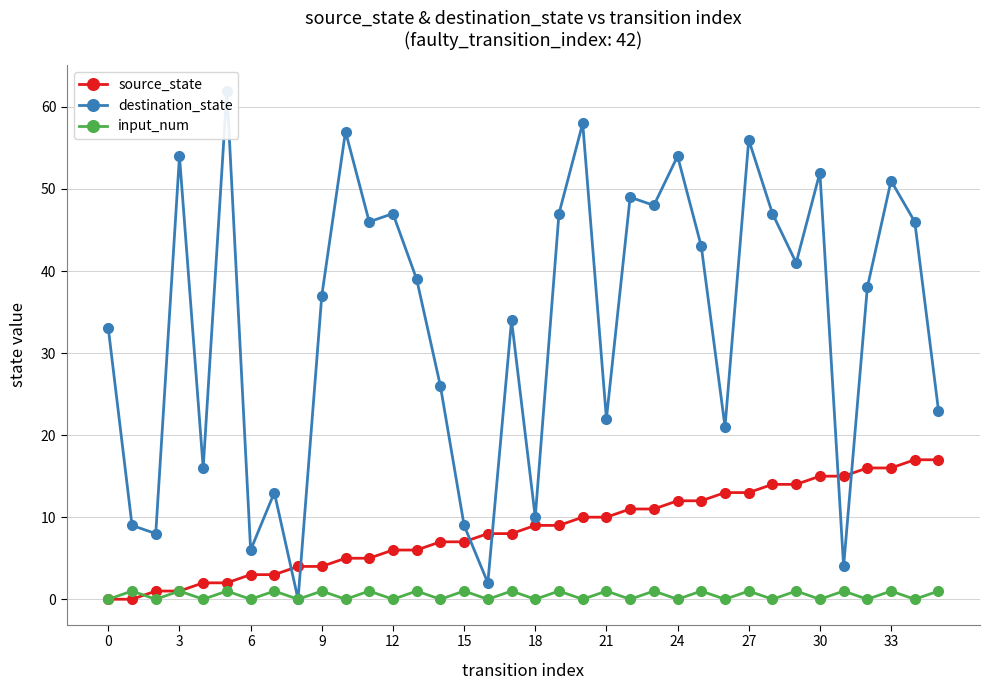

True or false: destination_state has a value of 37 at 14.

False